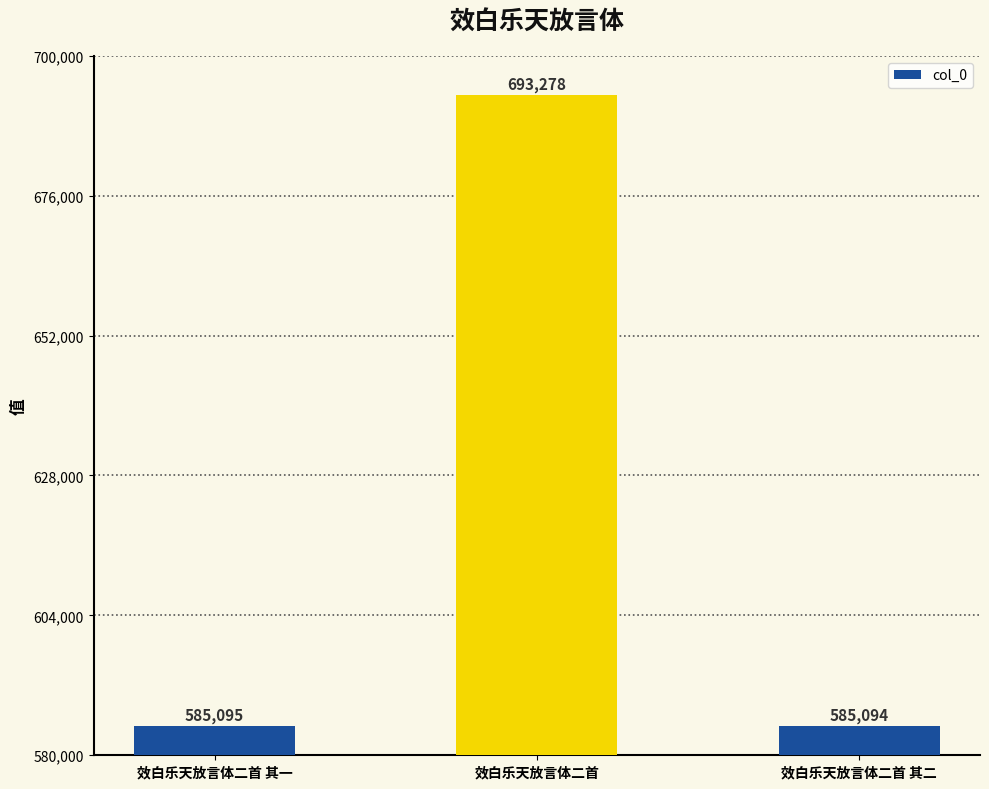

The chart shows a value of 585095 at 效白乐天放言体二首 其一. True or false?

True